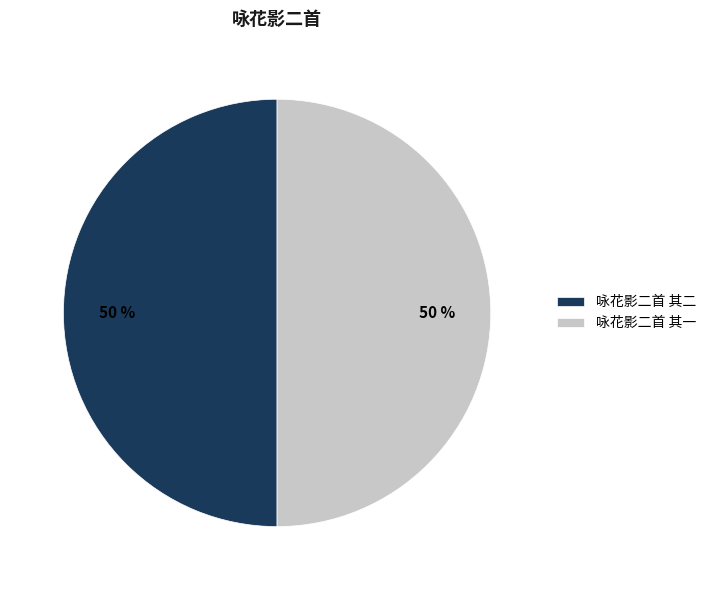

How many segments does this pie chart have?

2